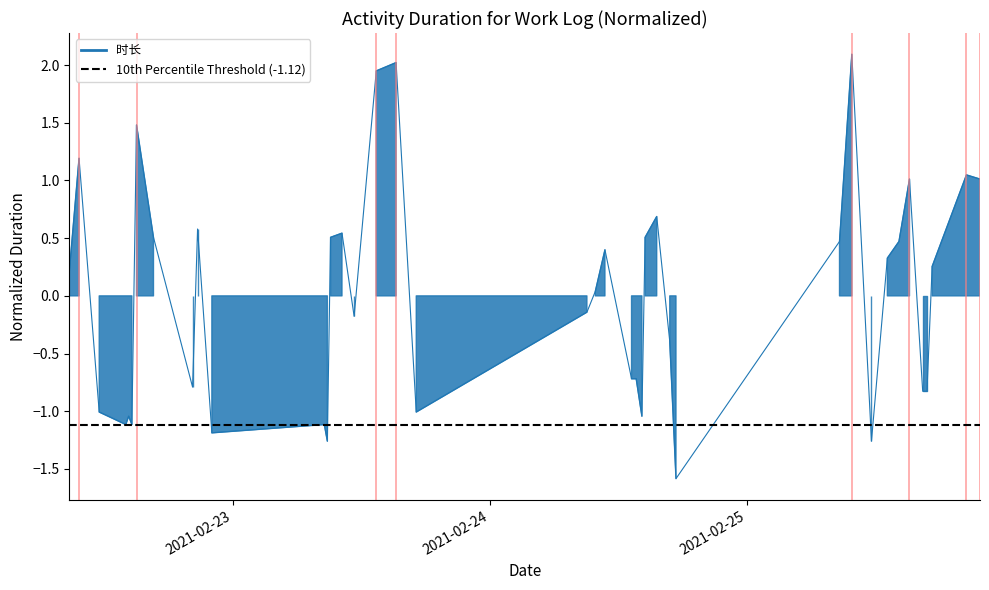

Reading right to left, list all the values displayed in this chart.

1.0	1.0	0.3	-0.8	-0.8	1.0	0.5	0.3	-1.3	2.1	0.5	-1.6	-0.4	0.7	0.5	-1.0	-0.7	-0.7	0.4	0.0	-0.1	-1.0	2.0	1.9	-0.2	0.5	0.5	-1.3	-1.1	-1.2	0.6	-0.8	0.5	1.5	-1.1	-1.0	-1.1	-1.0	1.2	0.2